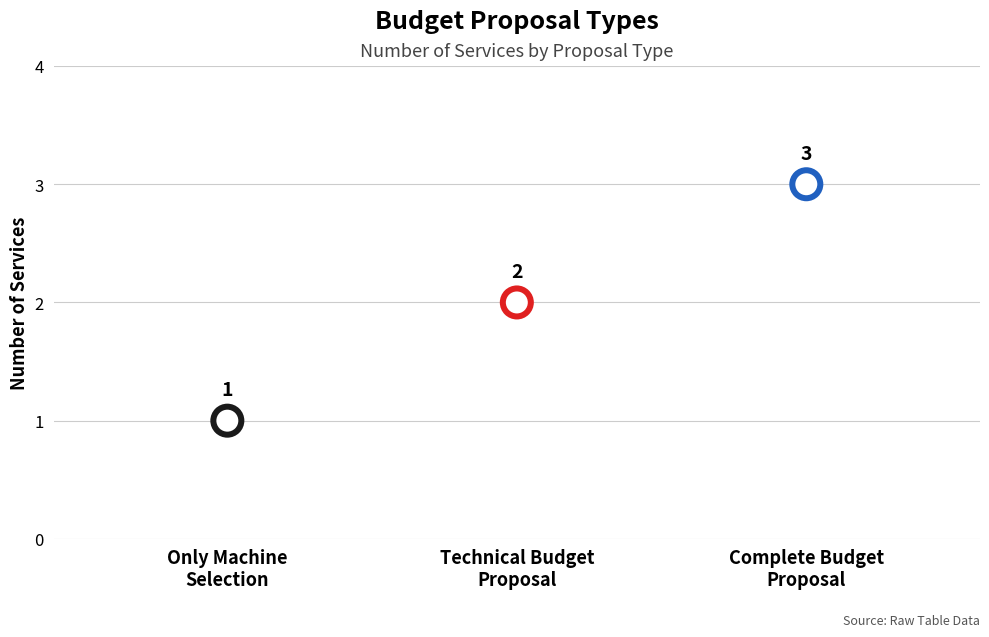

Which has a higher value, Only Machine Selection or Technical Budget Proposal?

Technical Budget Proposal